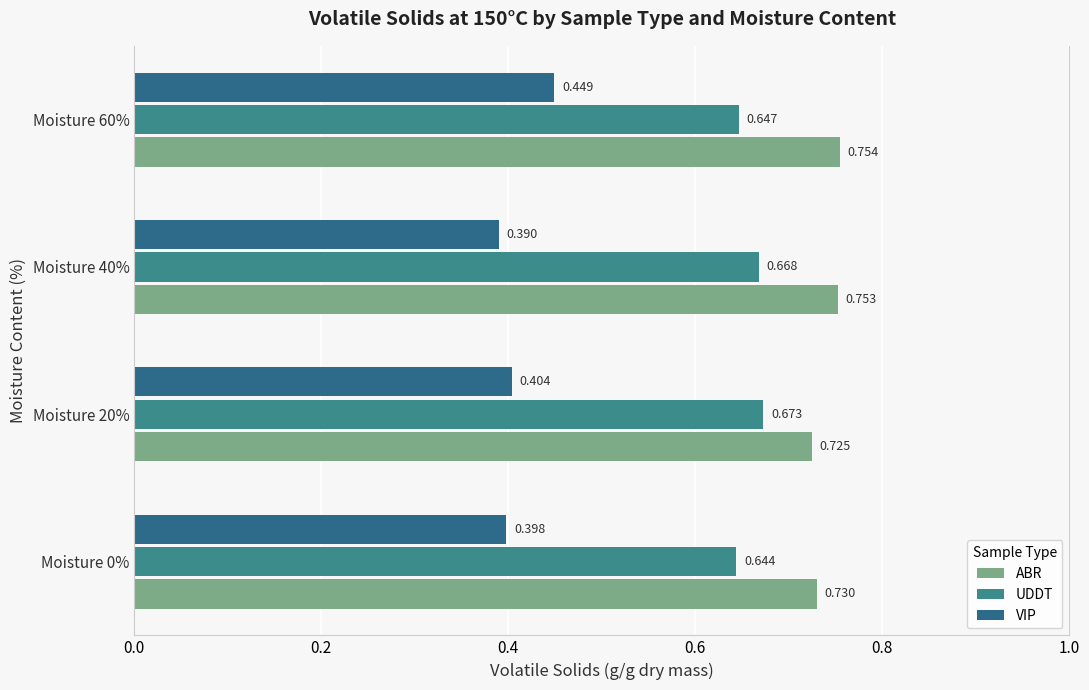

How many groups of bars are there?

4